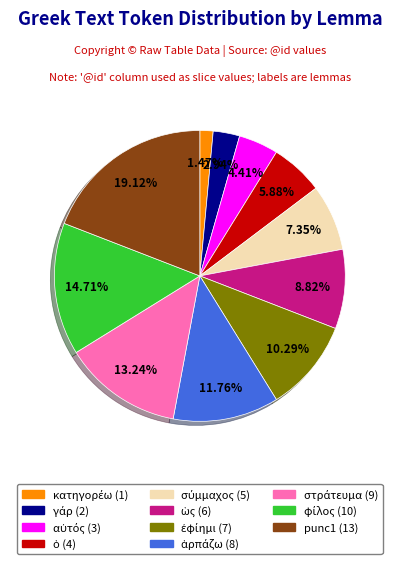

Is there any slice that represents more than half of the pie?

No